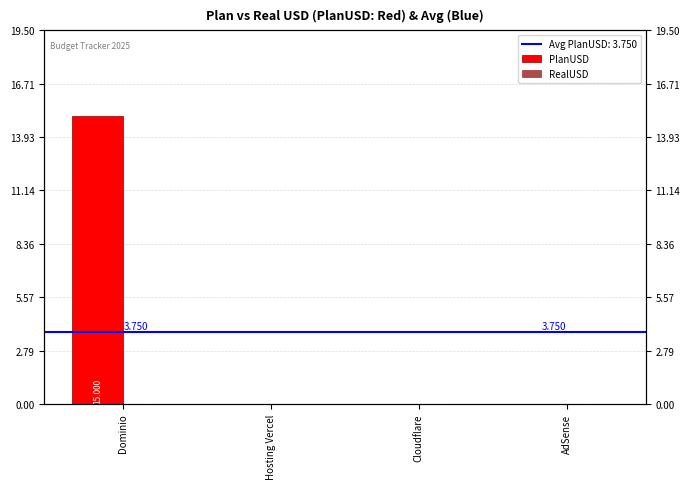

Rank the series by their average value, from highest to lowest.

PlanUSD, RealUSD